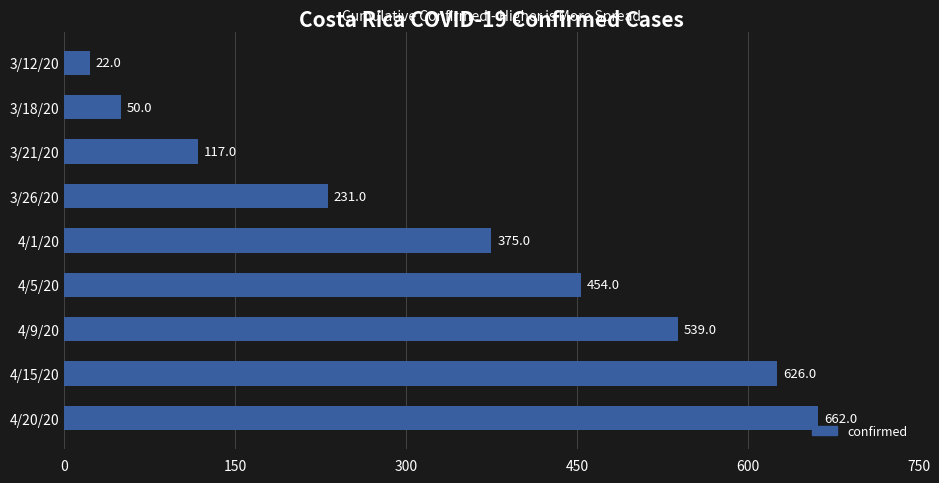

What is the label of the 5th bar from the bottom?

4/1/20